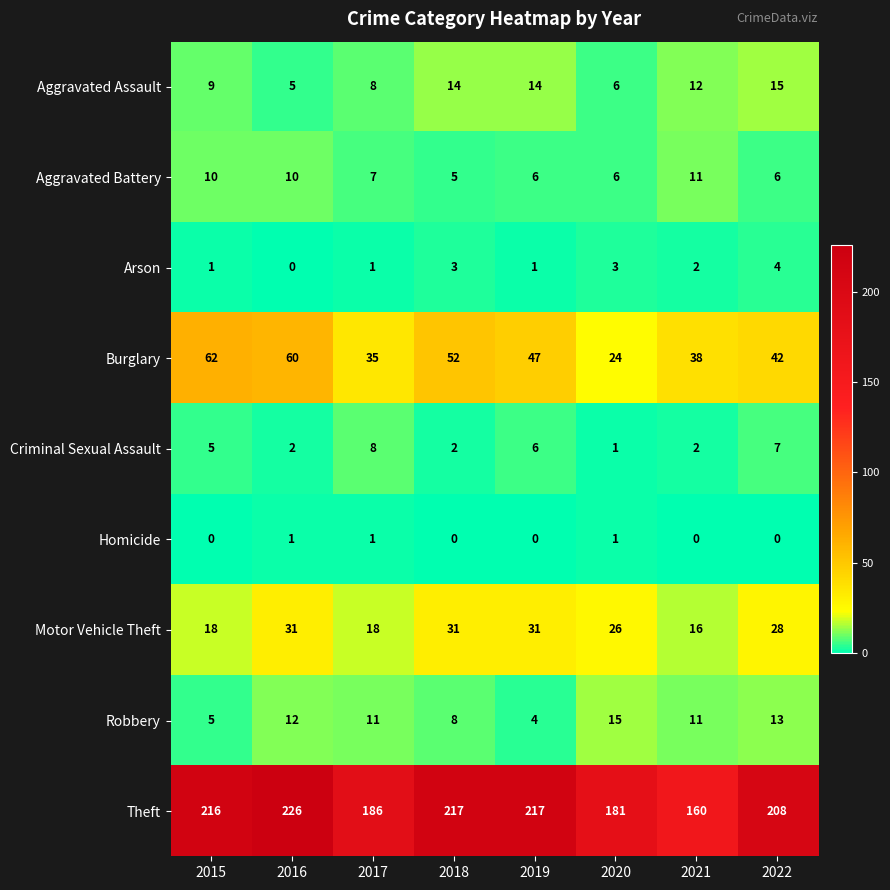

Where is Arson nearest to the value 2?

2021